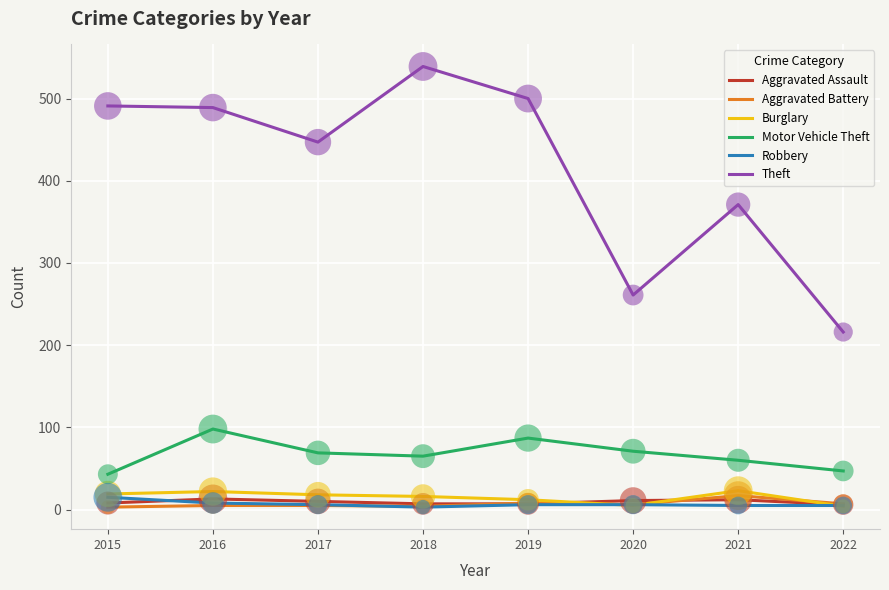

What are all the series names shown in the legend?

Aggravated Assault, Aggravated Battery, Burglary, Motor Vehicle Theft, Robbery, Theft